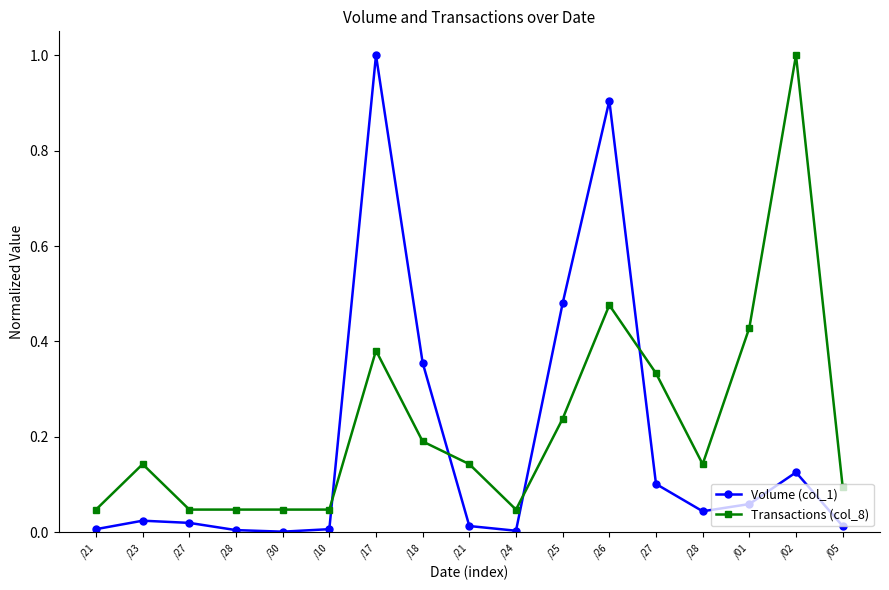

The Transactions (col_8) series shows 0.5 at /26. True or false?

True